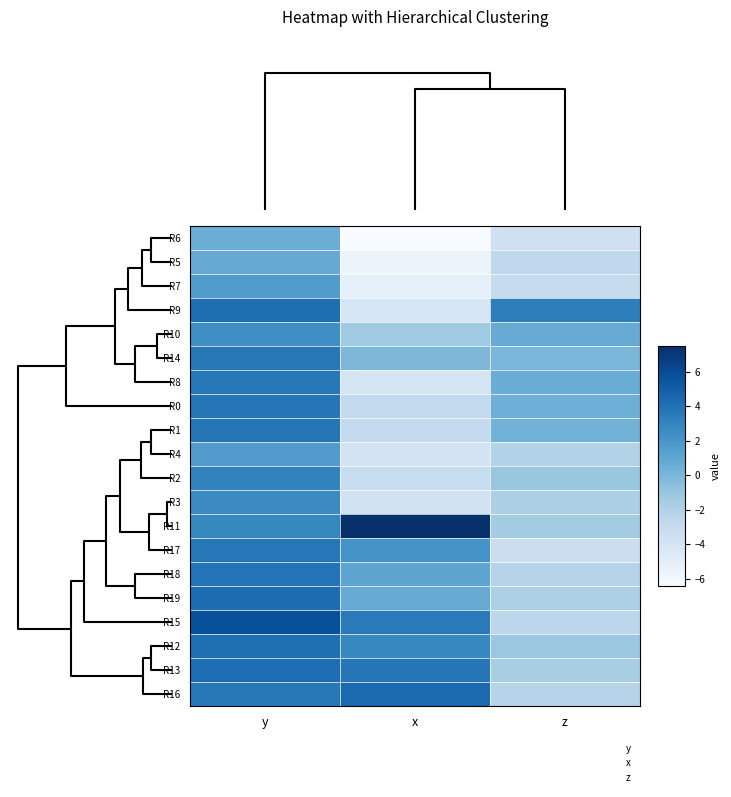

Which label corresponds to the smallest value in the chart?

x